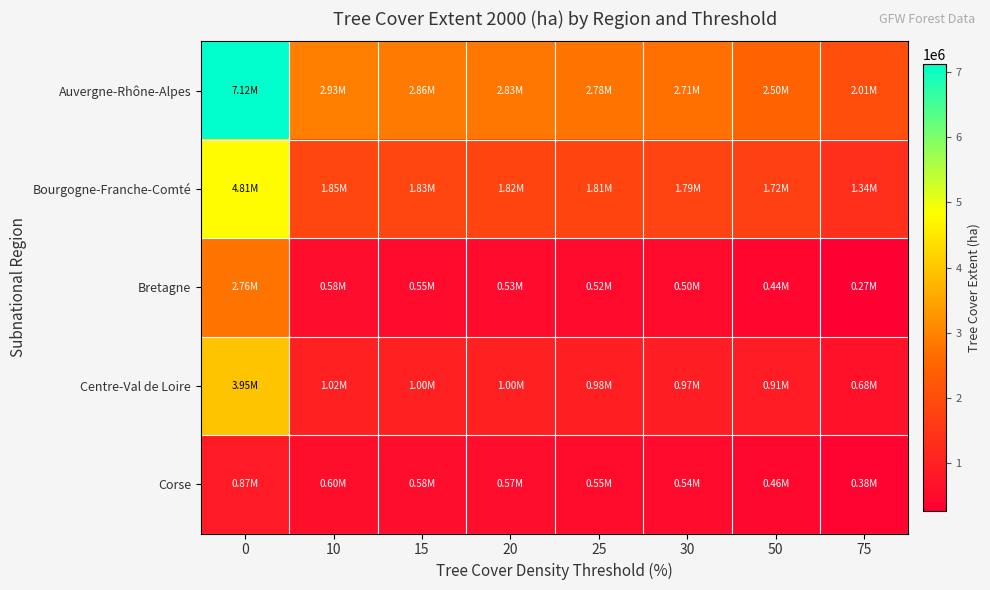

What is the difference between the highest and lowest values at 20?

2292241